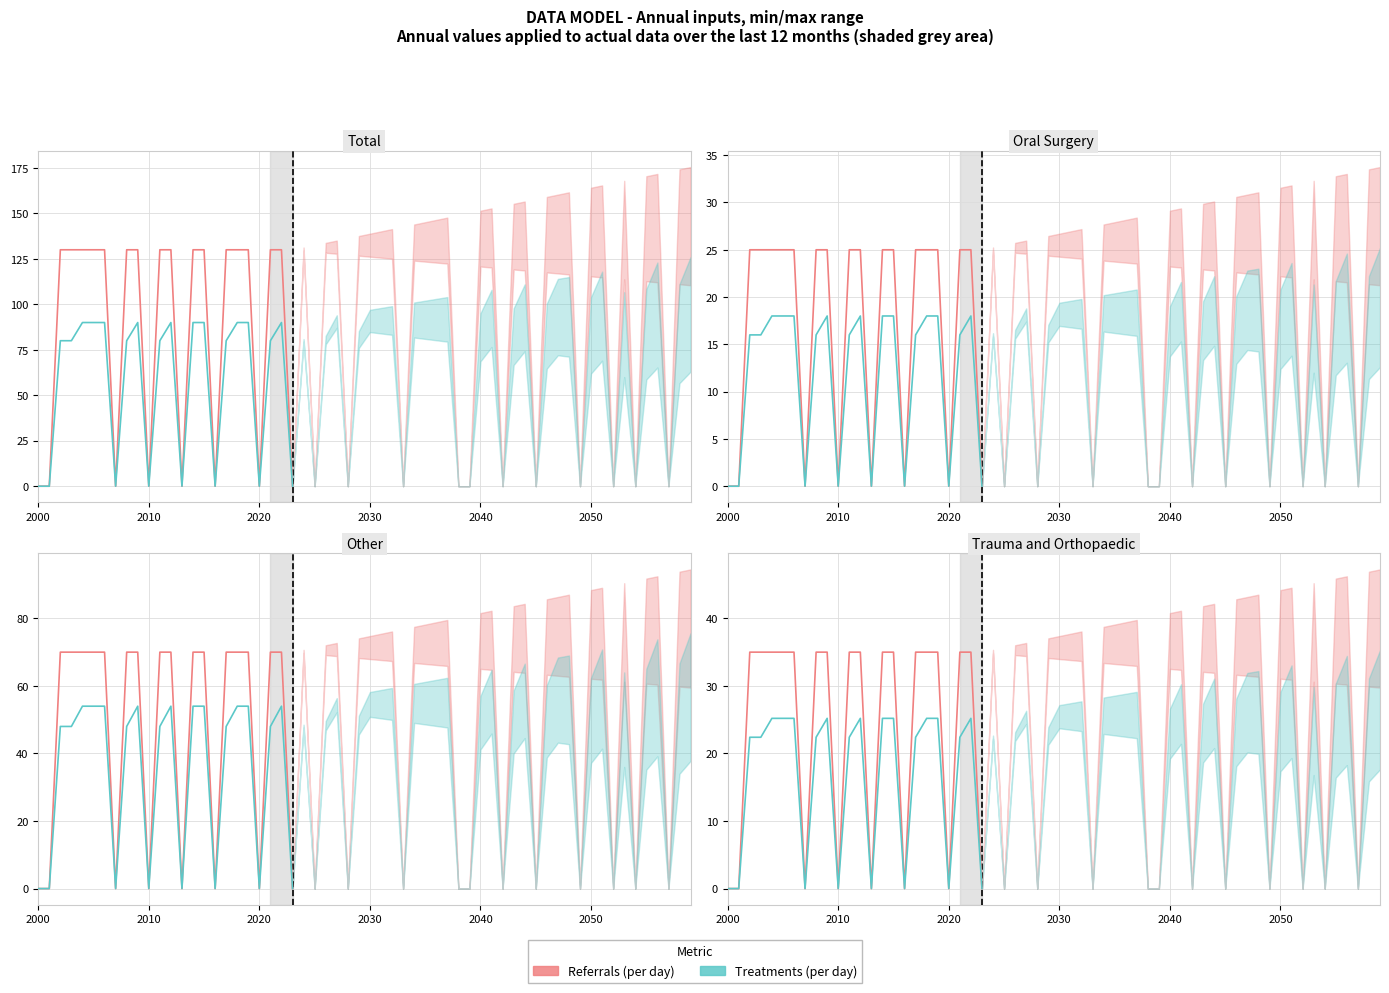

What are all the series names shown in the legend?

Referrals (per day), Treatments (per day)